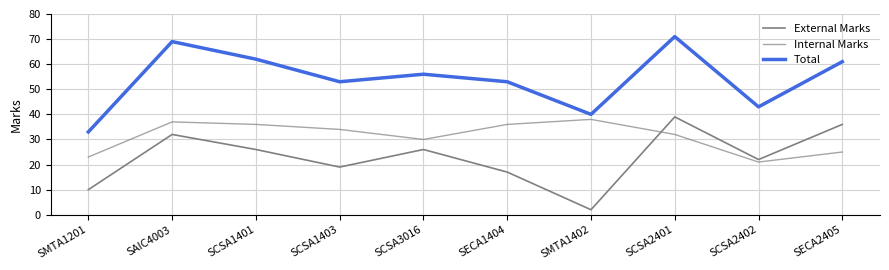

What is the total value across all series at SMTA1402?

80